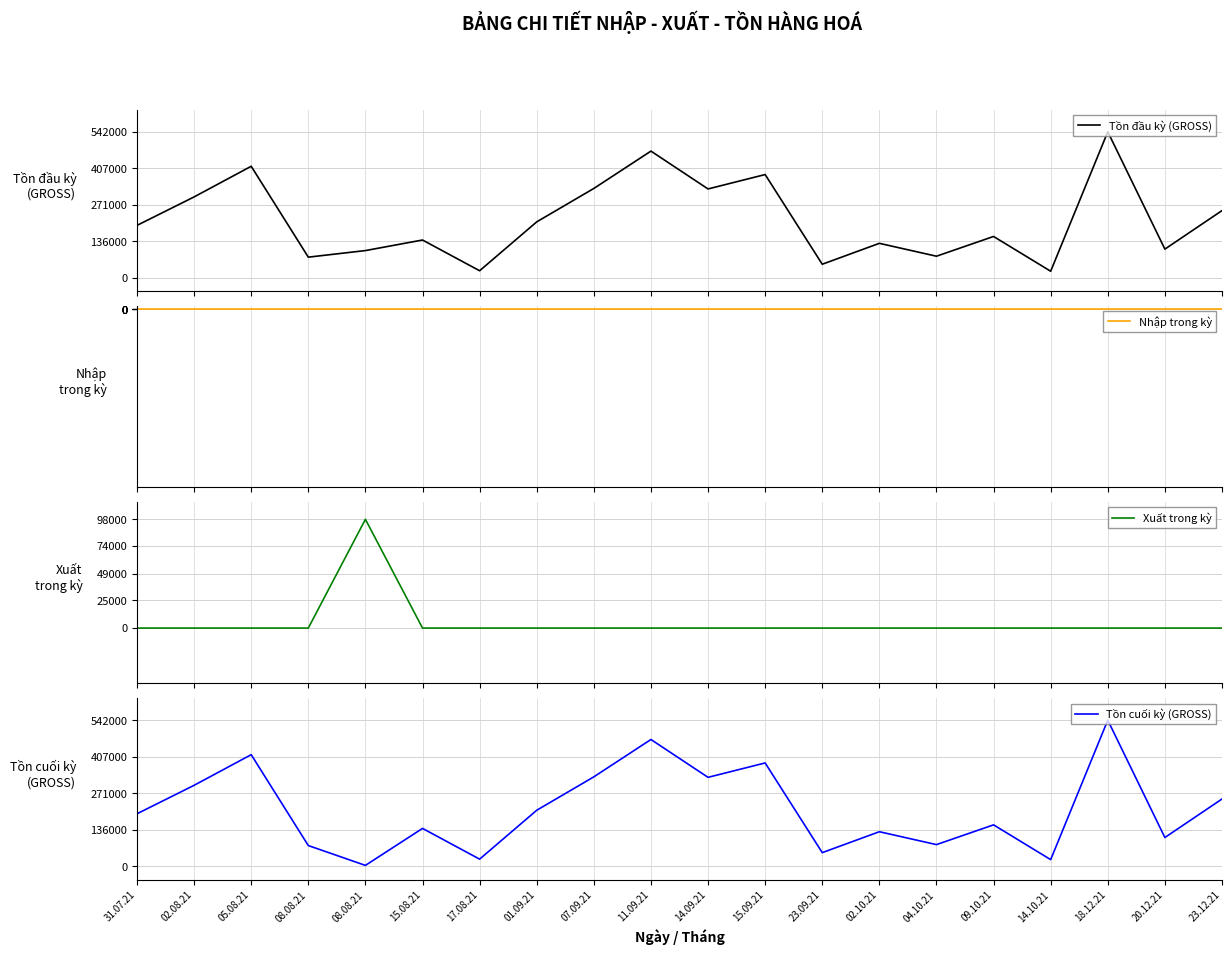

Rank the series at 17.08.21 from highest to lowest value.

Tồn đầu kỳ (GROSS), Tồn cuối kỳ (GROSS), Nhập trong kỳ, Xuất trong kỳ